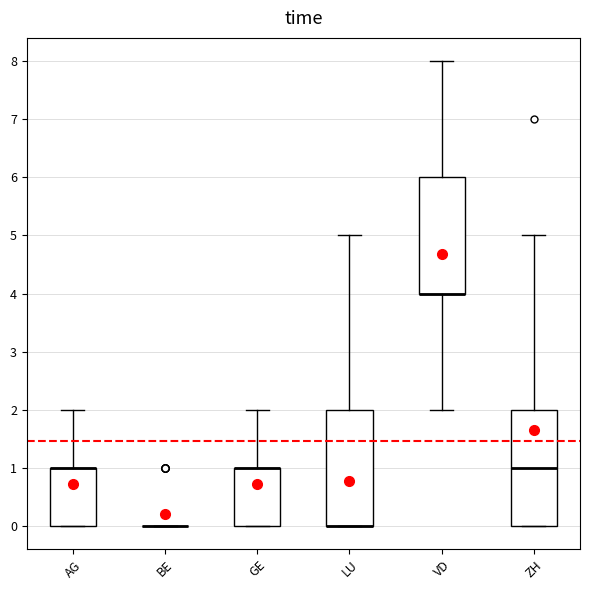

Where does the median line of the box for ZH sit on the y-axis? The values are not printed on the chart, so give them approximately, as read against the axis.

1